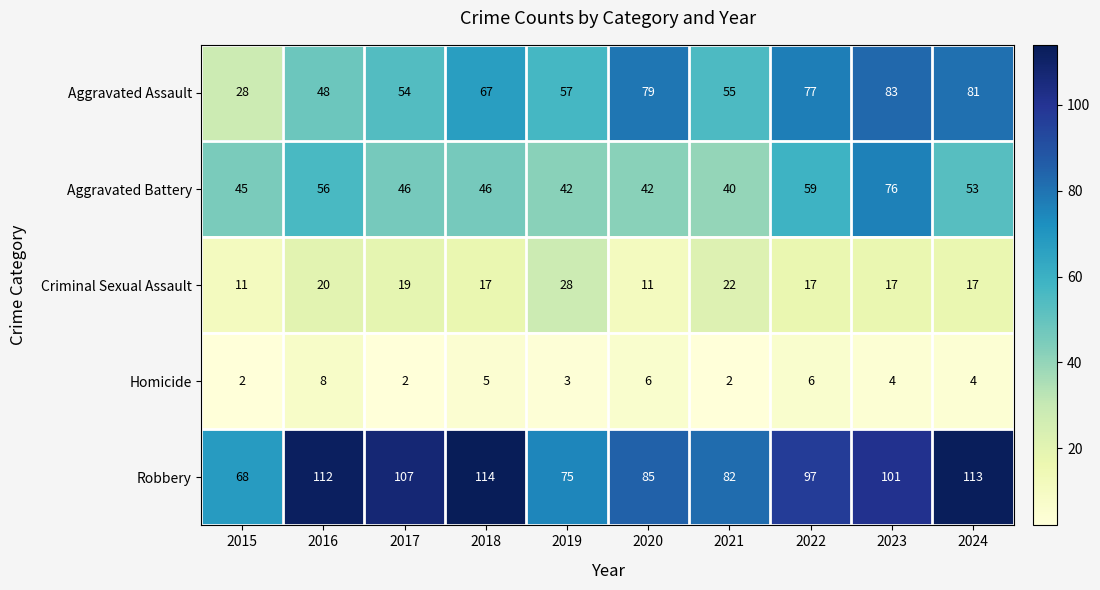

Rank the series at 2022 from highest to lowest value.

Robbery, Aggravated Assault, Aggravated Battery, Criminal Sexual Assault, Homicide